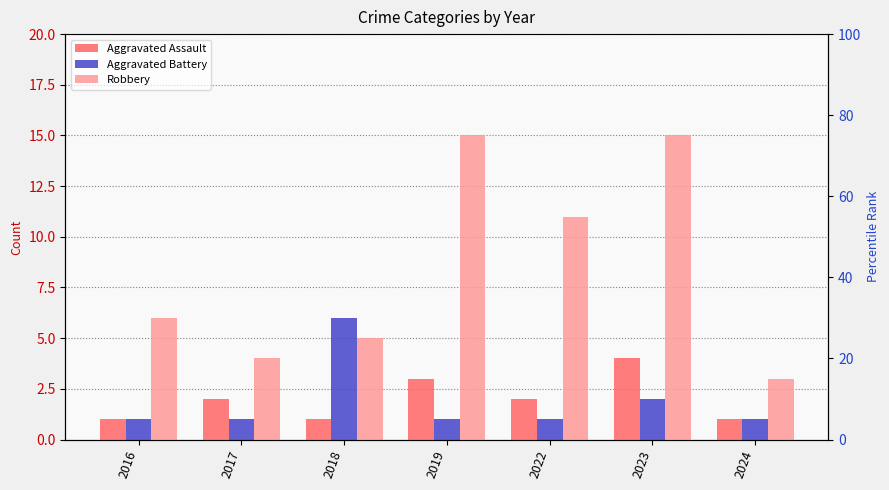

Which category has the highest value in the Robbery series?

2019